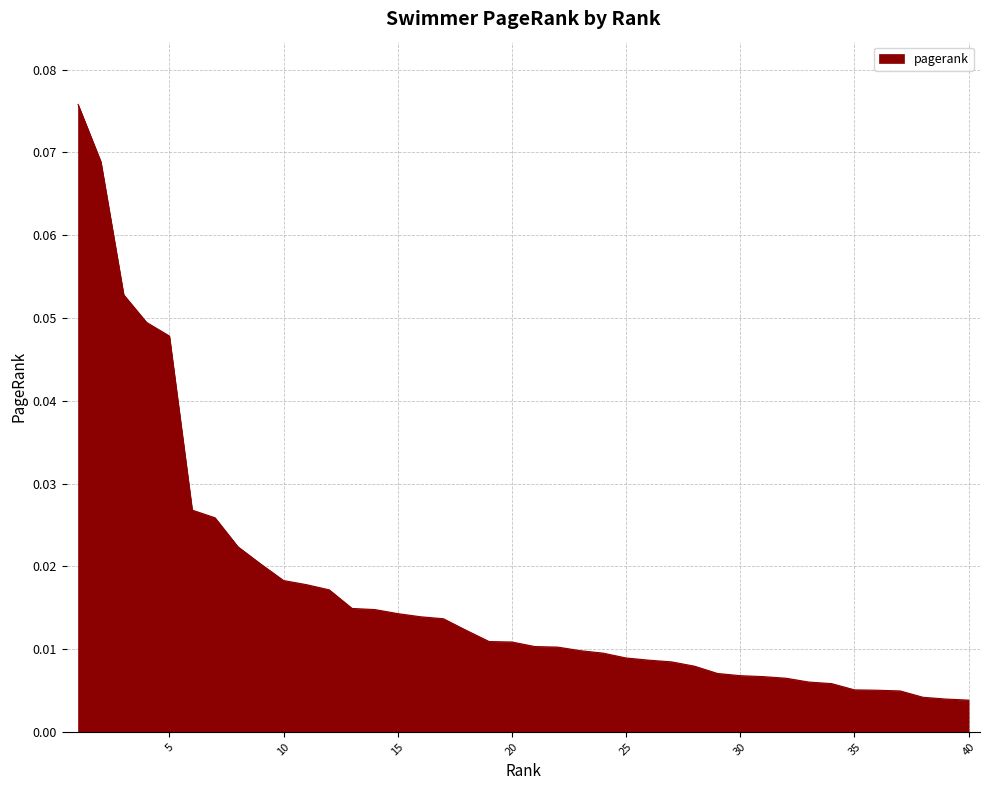

Reading left to right, transcribe all the data shown in this chart.

0.1	0.1	0.1	0.0	0.0	0.0	0.0	0.0	0.0	0.0	0.0	0.0	0.0	0.0	0.0	0.0	0.0	0.0	0.0	0.0	0.0	0.0	0.0	0.0	0.0	0.0	0.0	0.0	0.0	0.0	0.0	0.0	0.0	0.0	0.0	0.0	0.0	0.0	0.0	0.0